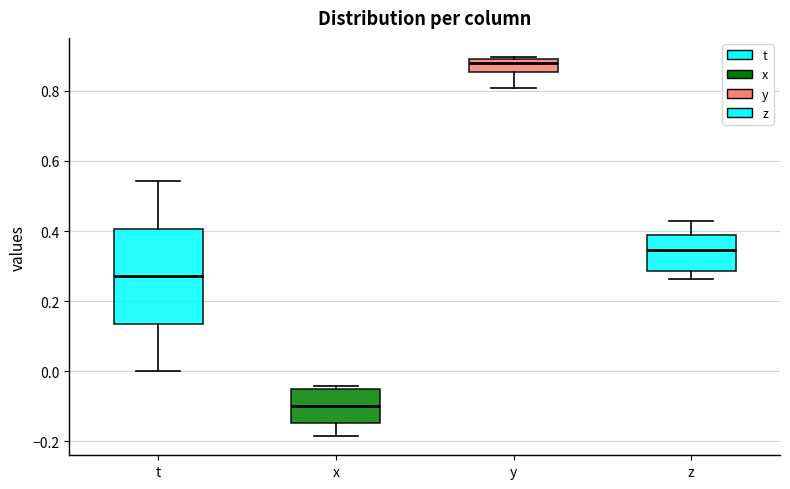

Reading left to right, read every box against the y-axis: the position of its median line, the range the box covers, and the ends of its whiskers. The values are not printed on the chart, so give them approximately, as read against the axis.

t: median 0.28, box 0.14 to 0.40, whiskers 0.00 to 0.54
x: median -0.10, box -0.14 to -0.06, whiskers -0.18 to -0.04
y: median 0.88, box 0.86 to 0.90, whiskers 0.80 to 0.90
z: median 0.34, box 0.28 to 0.38, whiskers 0.26 to 0.42